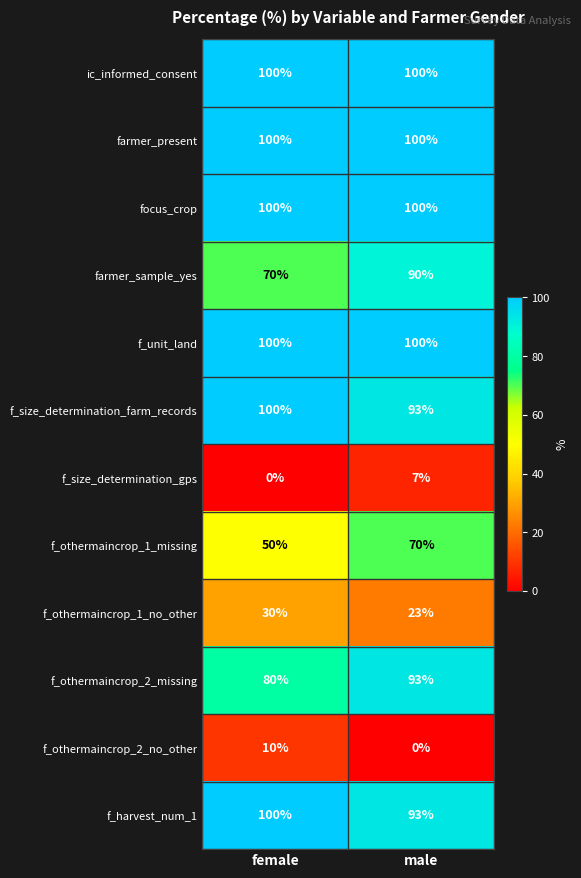

At which category is the sum across all series the highest?

male